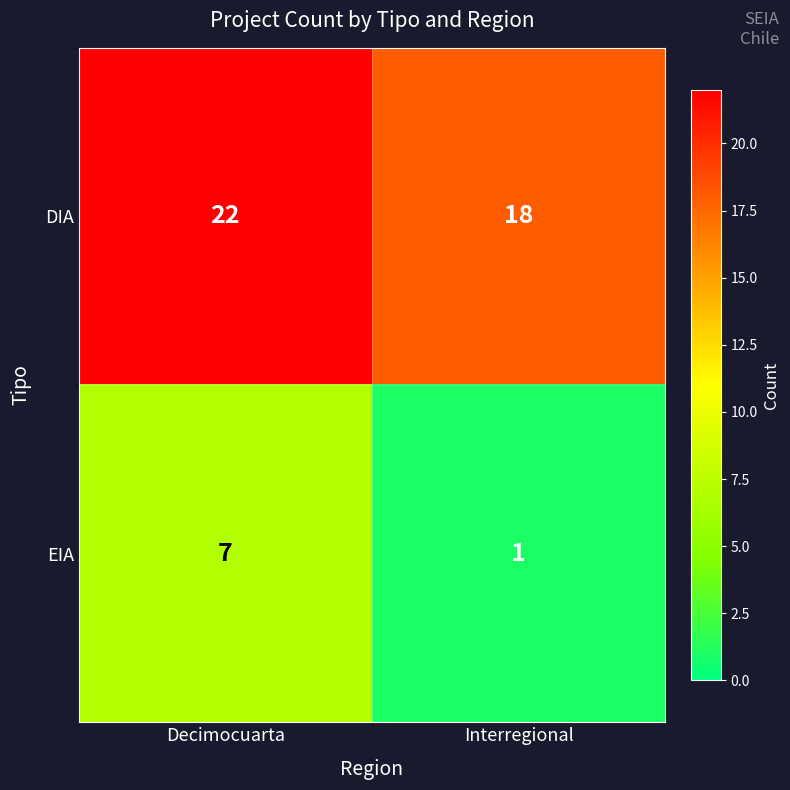

Which series changed the most between Decimocuarta and Interregional?

EIA